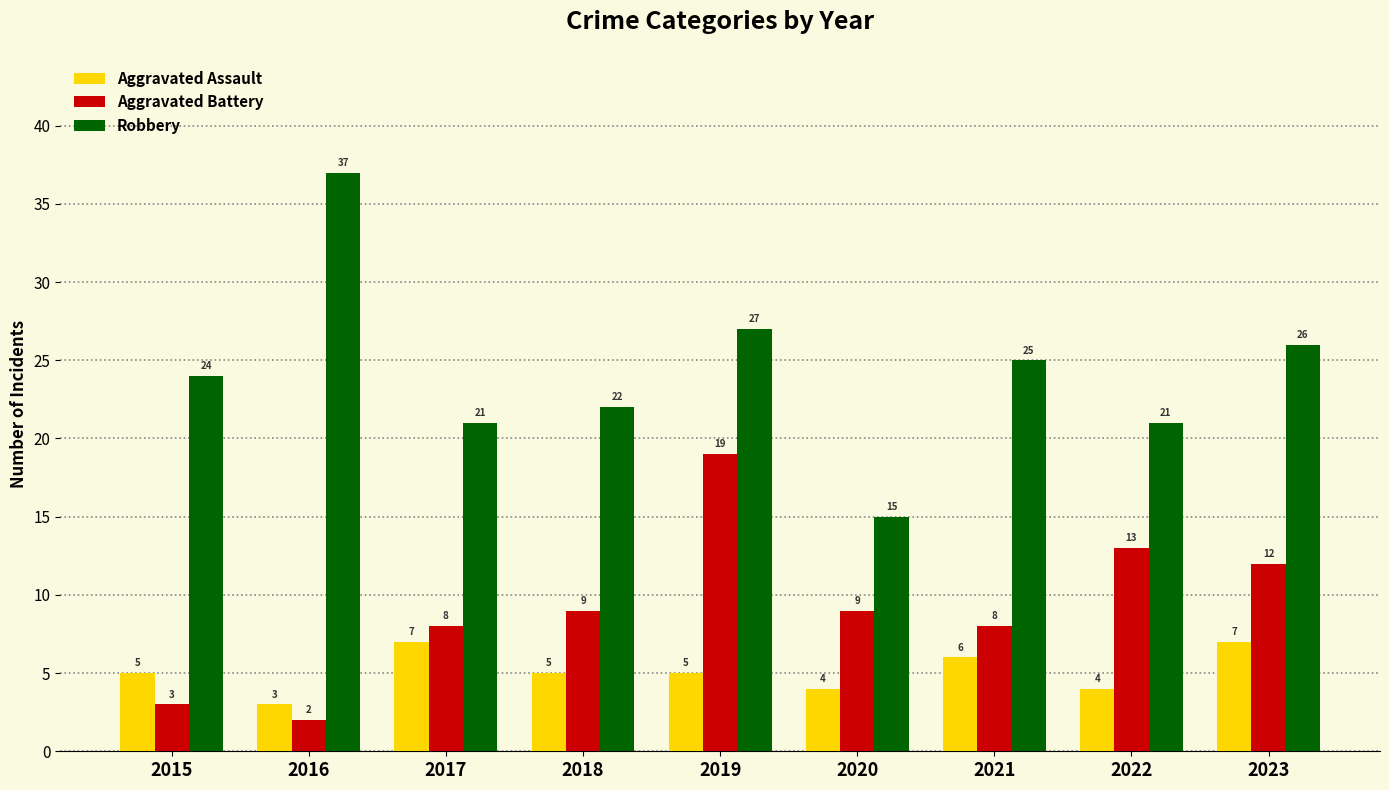

The value of Aggravated Assault at 2015 is 8. True or false?

False